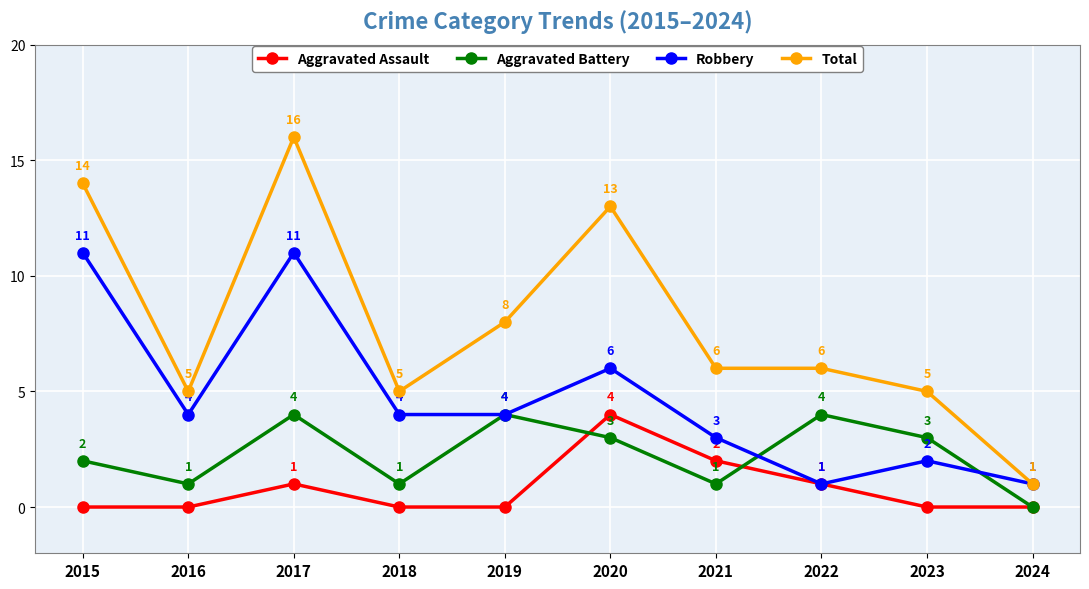

True or false: Aggravated Assault has a value of -3 at 2024.

False